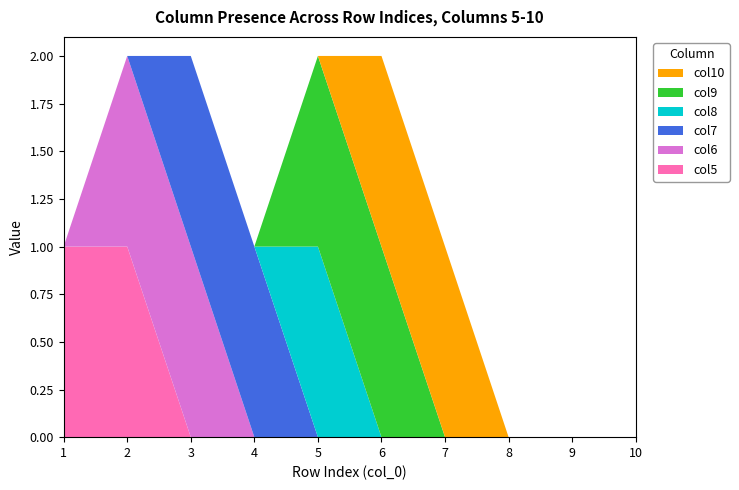

Reading left to right, extract all data points from this chart.

col5: 1	1	0	0	0	0	0	0	0	0
col6: 0	1	1	0	0	0	0	0	0	0
col7: 0	0	1	1	0	0	0	0	0	0
col8: 0	0	0	0	1	0	0	0	0	0
col9: 0	0	0	0	1	1	0	0	0	0
col10: 0	0	0	0	0	1	1	0	0	0